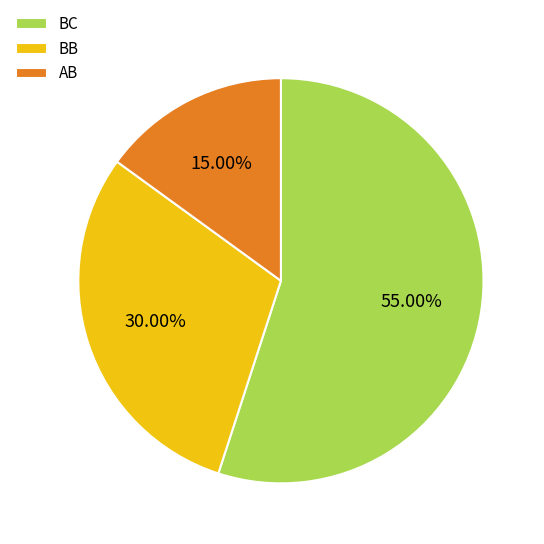

How many segments does this pie chart have?

3